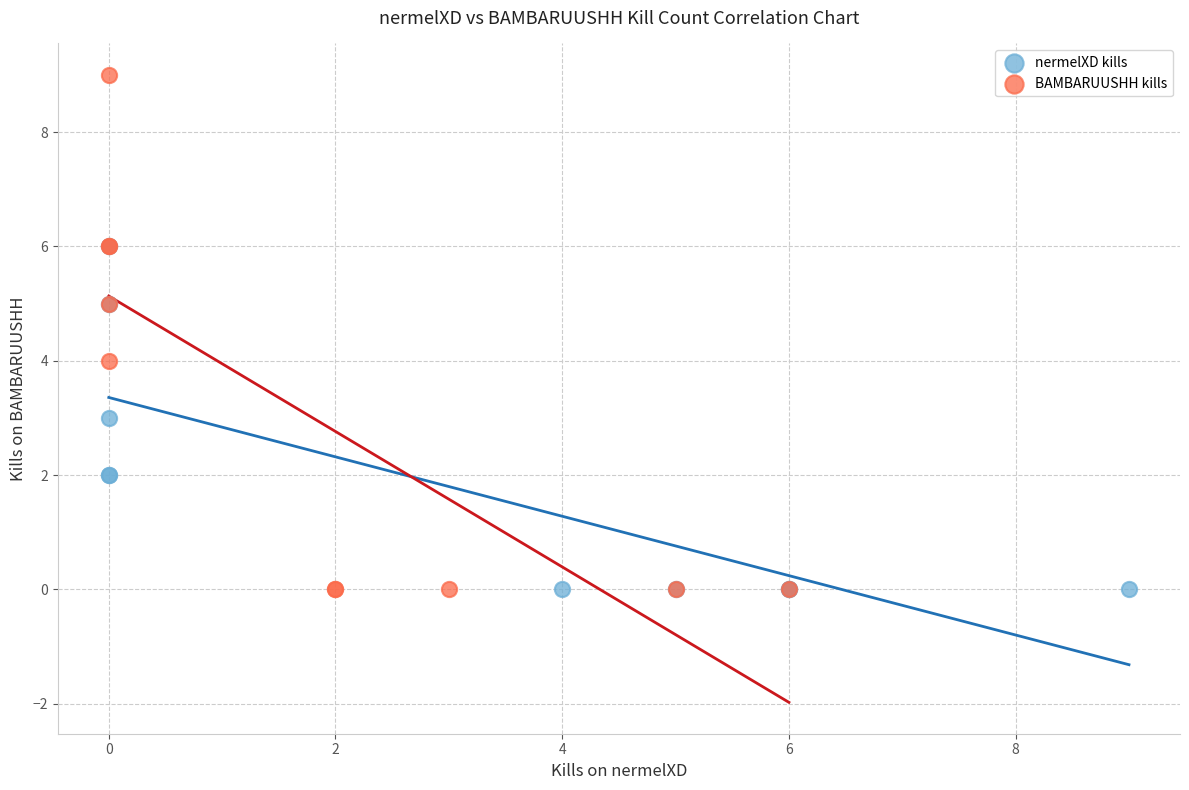

Which series has the largest Y range (max minus min)?

BAMBARUUSHH kills